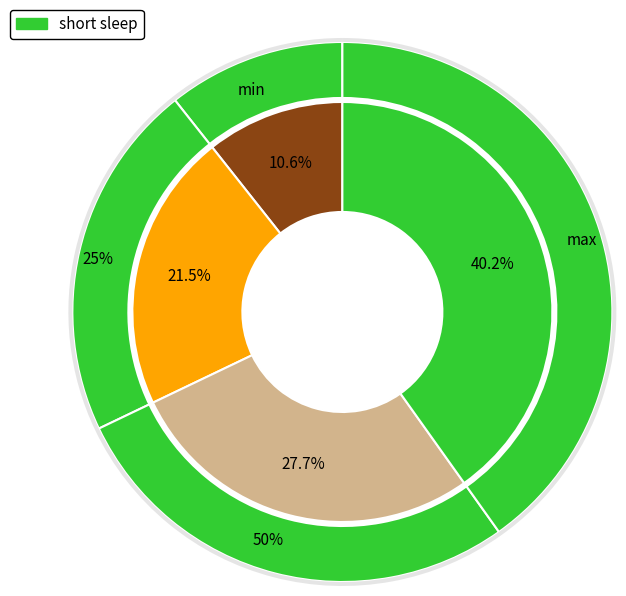

Count the number of slices in the pie.

4